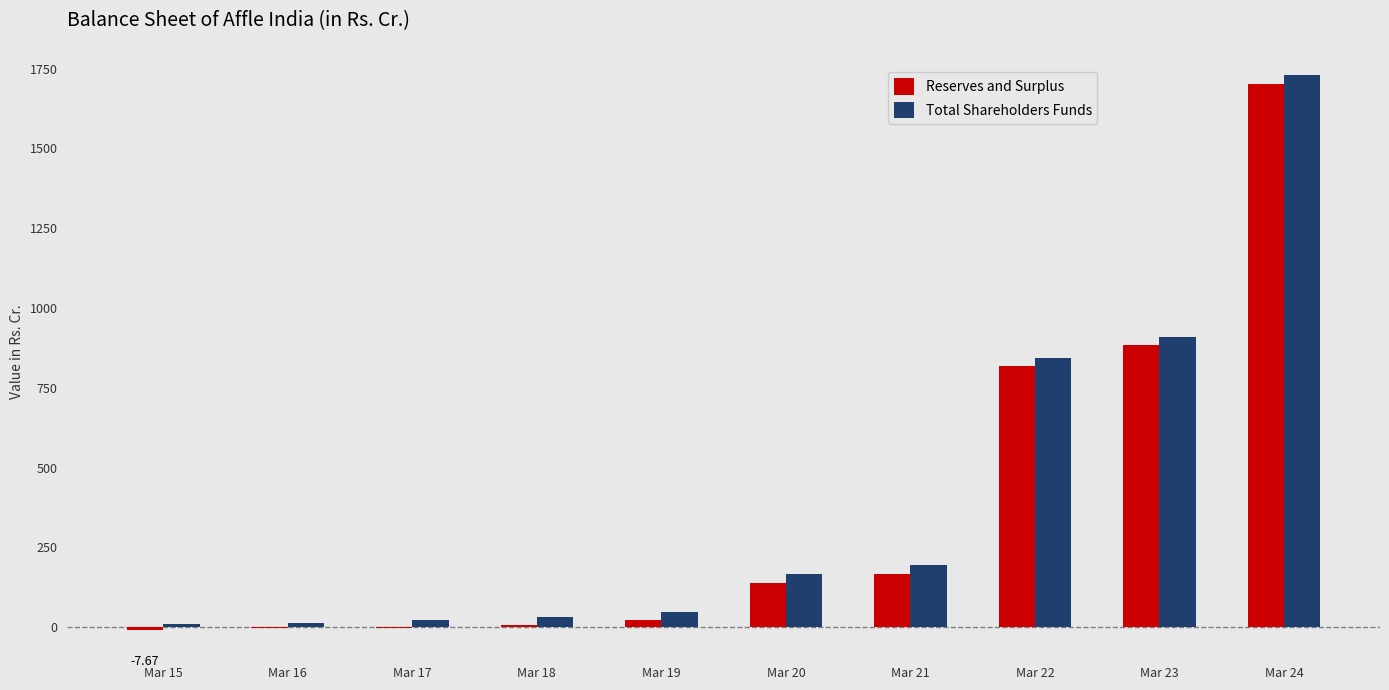

At which category is the sum across all series the highest?

Mar 24